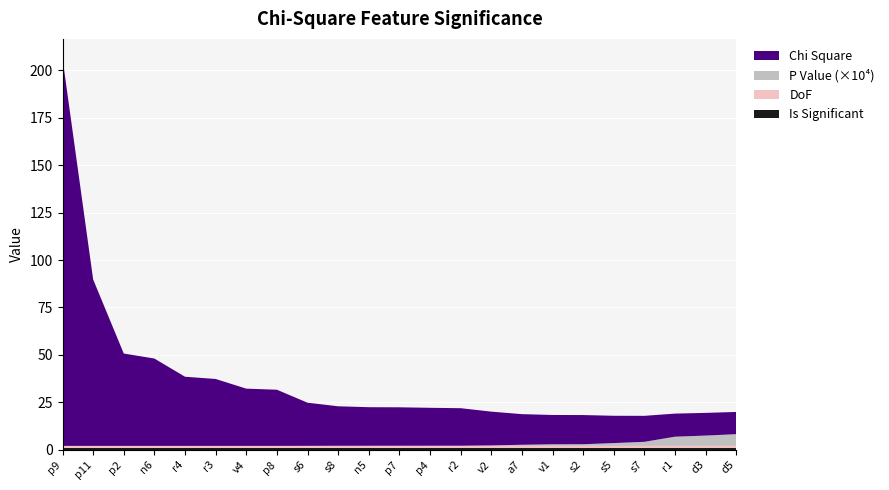

Reading right to left, transcribe all the data shown in this chart.

Chi Square: d5=11.7	d3=12.0	r1=12.2	s7=13.7	s5=14.4	s2=15.4	v1=15.5	a7=16.1	v2=17.8	r2=19.8	p4=20.0	p7=20.3	n5=20.3	s8=20.8	s6=22.7	p8=29.6	v4=30.2	r3=35.3	r4=36.5	n6=46.0	p2=48.7	p11=87.7	p9=204.3
P Value scaled: d5=0.0	d3=0.0	r1=0.0	s7=0.0	s5=0.0	s2=0.0	v1=0.0	a7=0.0	v2=0.0	r2=0.0	p4=0.0	p7=0.0	n5=0.0	s8=0.0	s6=0.0	p8=0.0	v4=0.0	r3=0.0	r4=0.0	n6=0.0	p2=0.0	p11=0.0	p9=0.0
DoF: d5=1.0	d3=1.0	r1=1.0	s7=1.0	s5=1.0	s2=1.0	v1=1.0	a7=1.0	v2=1.0	r2=1.0	p4=1.0	p7=1.0	n5=1.0	s8=1.0	s6=1.0	p8=1.0	v4=1.0	r3=1.0	r4=1.0	n6=1.0	p2=1.0	p11=1.0	p9=1.0
Is Significant: d5=1.0	d3=1.0	r1=1.0	s7=1.0	s5=1.0	s2=1.0	v1=1.0	a7=1.0	v2=1.0	r2=1.0	p4=1.0	p7=1.0	n5=1.0	s8=1.0	s6=1.0	p8=1.0	v4=1.0	r3=1.0	r4=1.0	n6=1.0	p2=1.0	p11=1.0	p9=1.0